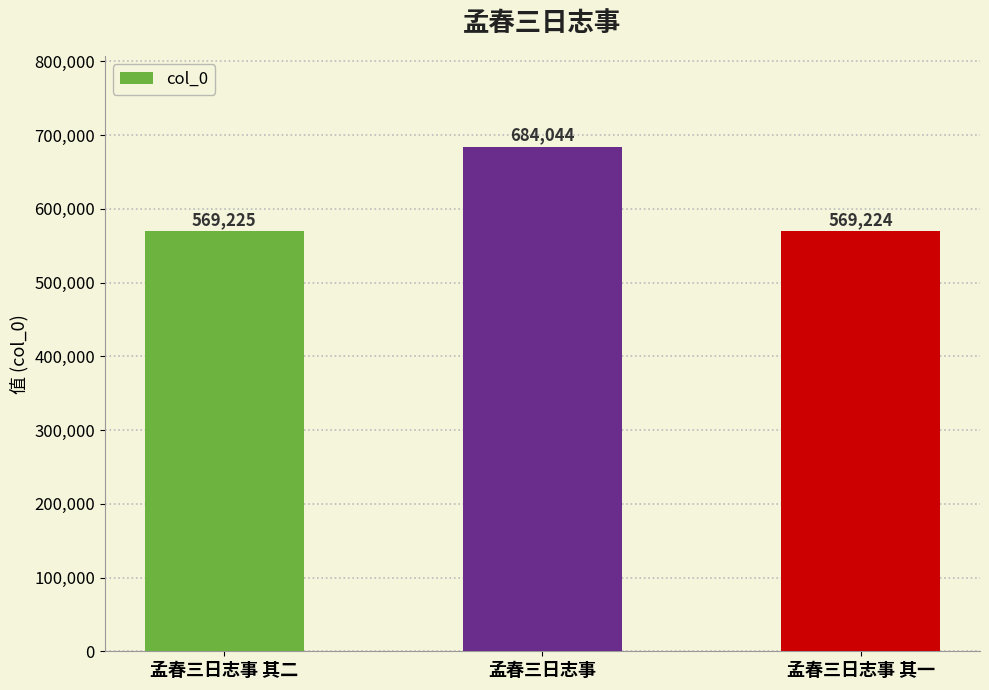

The chart shows a value of 396779 at 孟春三日志事 其一. True or false?

False